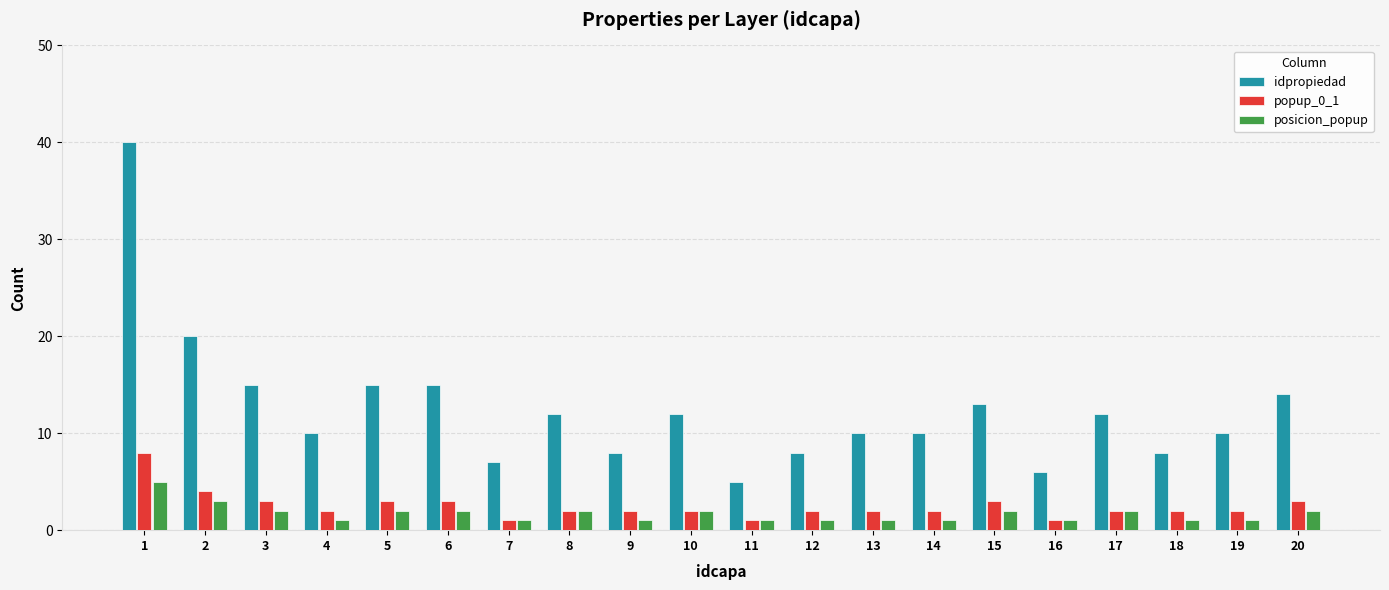

The idpropiedad series shows 17 at 4. True or false?

False